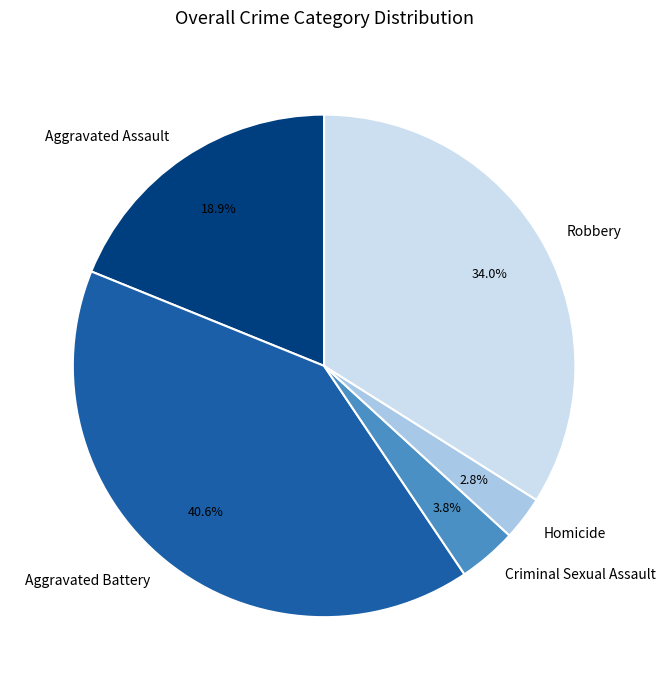

To the nearest percent, what percentage of the pie is Criminal Sexual Assault?

4%